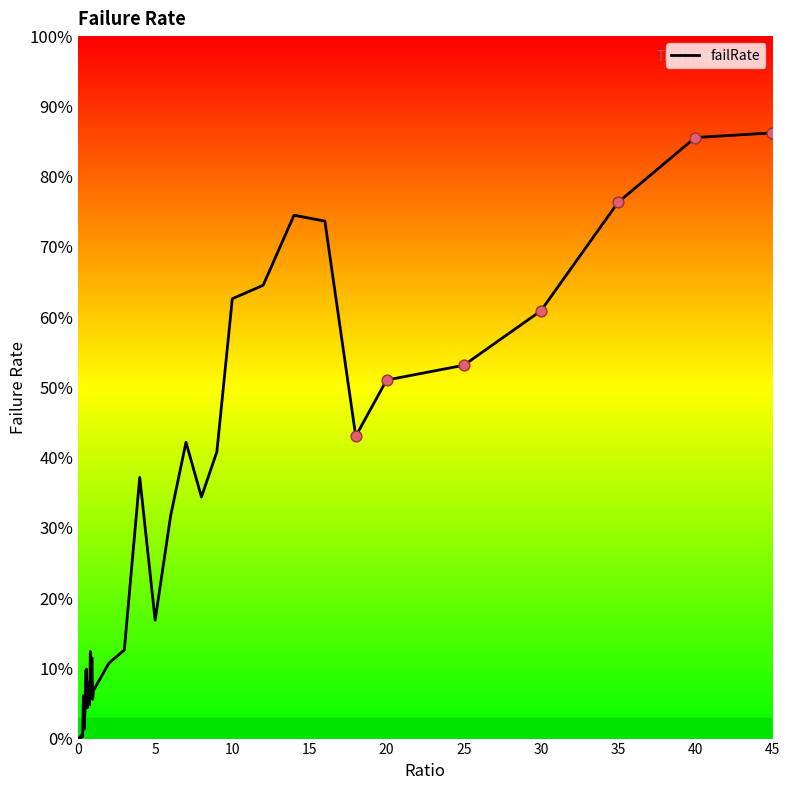

What is the greatest value displayed?

86.2